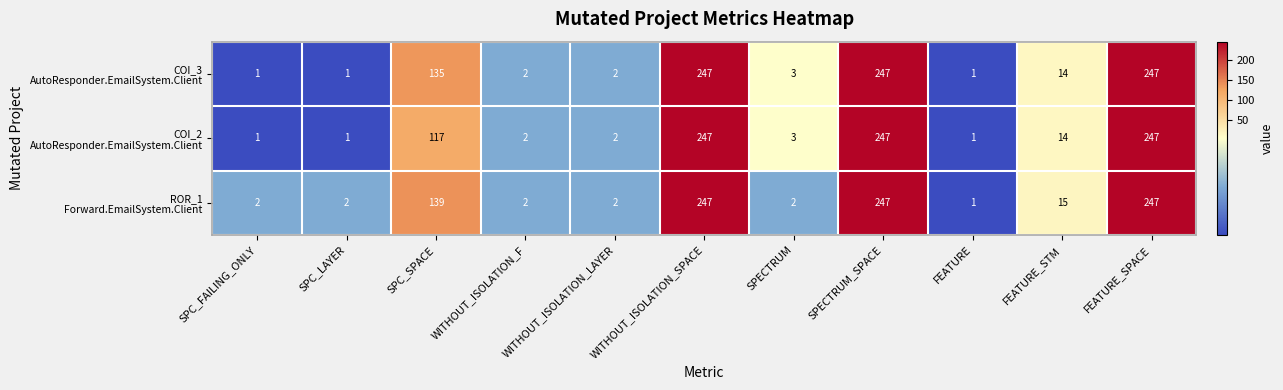

At how many categories does at least one series exceed 234?

3